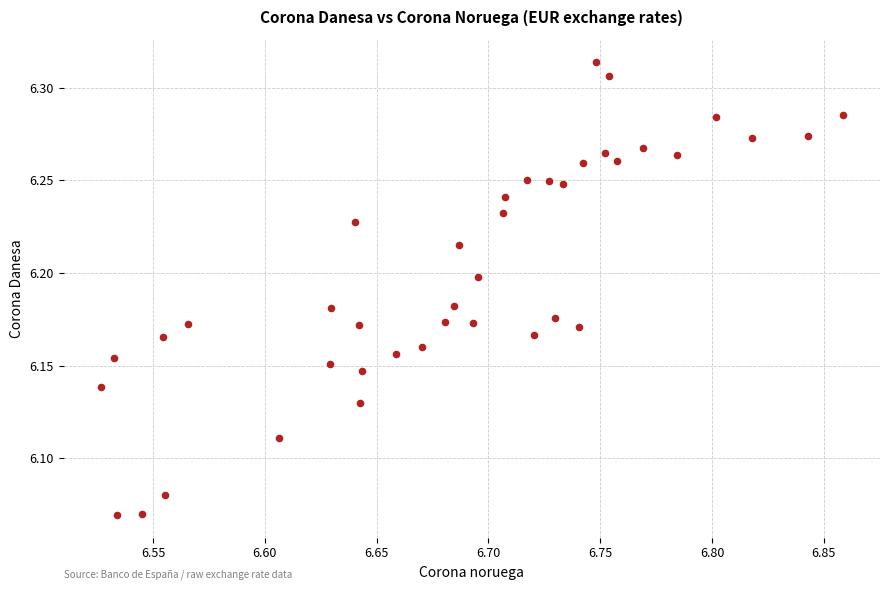

What is the range of X values (max minus min)?

0.3